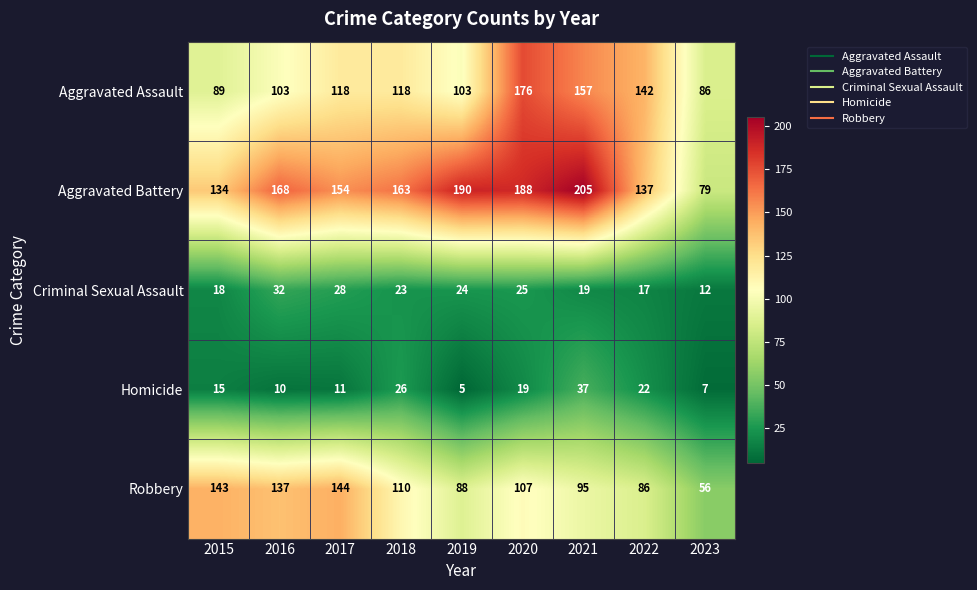

At which label is Homicide closest to 21?

2022